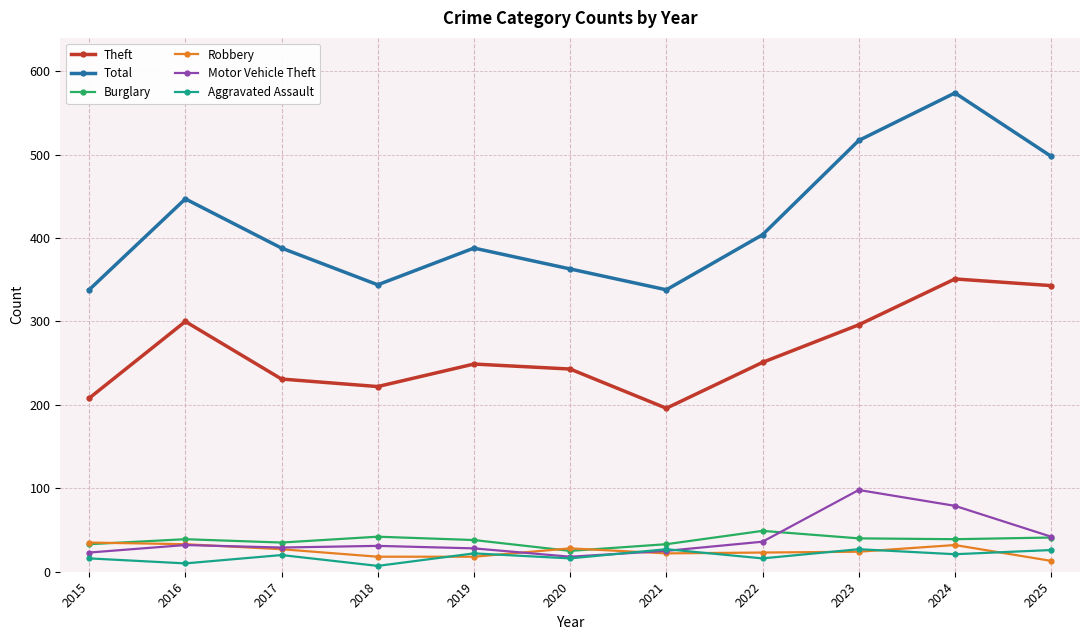

What is the difference between the maximum and second lowest values in the Burglary series?

16